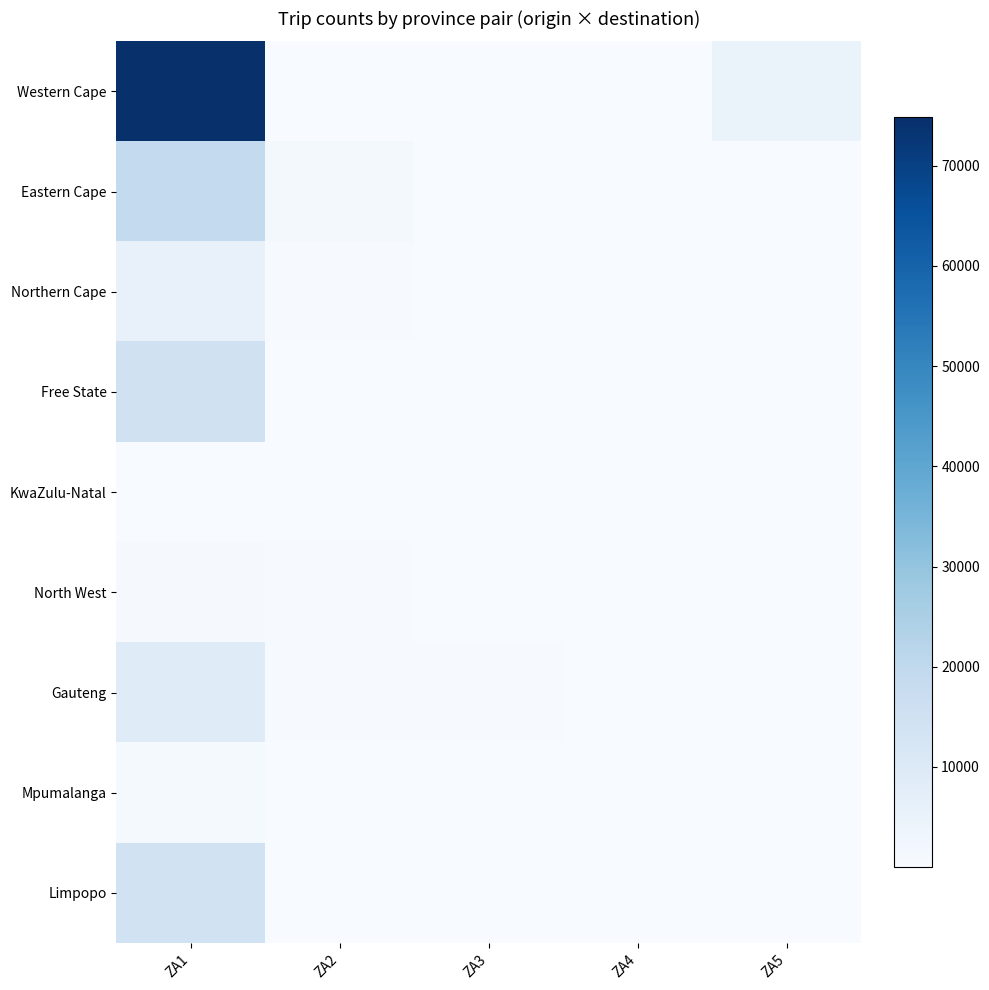

Reading left to right, list all the values displayed in this chart.

Western Cape: ZA1=74840	ZA2=18	ZA3=23	ZA4=19	ZA5=4737
Eastern Cape: ZA1=19250	ZA2=1201	ZA3=19	ZA4=13	ZA5=32
Northern Cape: ZA1=5464	ZA2=322	ZA3=34	ZA4=9	ZA5=43
Free State: ZA1=14893	ZA2=104	ZA3=43	ZA4=21	ZA5=28
KwaZulu-Natal: ZA1=8	ZA2=47	ZA3=21	ZA4=32	ZA5=1
North West: ZA1=804	ZA2=499	ZA3=24	ZA4=8	ZA5=104
Gauteng: ZA1=8829	ZA2=515	ZA3=414	ZA4=122	ZA5=136
Mpumalanga: ZA1=1009	ZA2=119	ZA3=32	ZA4=8	ZA5=12
Limpopo: ZA1=14300	ZA2=110	ZA3=24	ZA4=136	ZA5=122